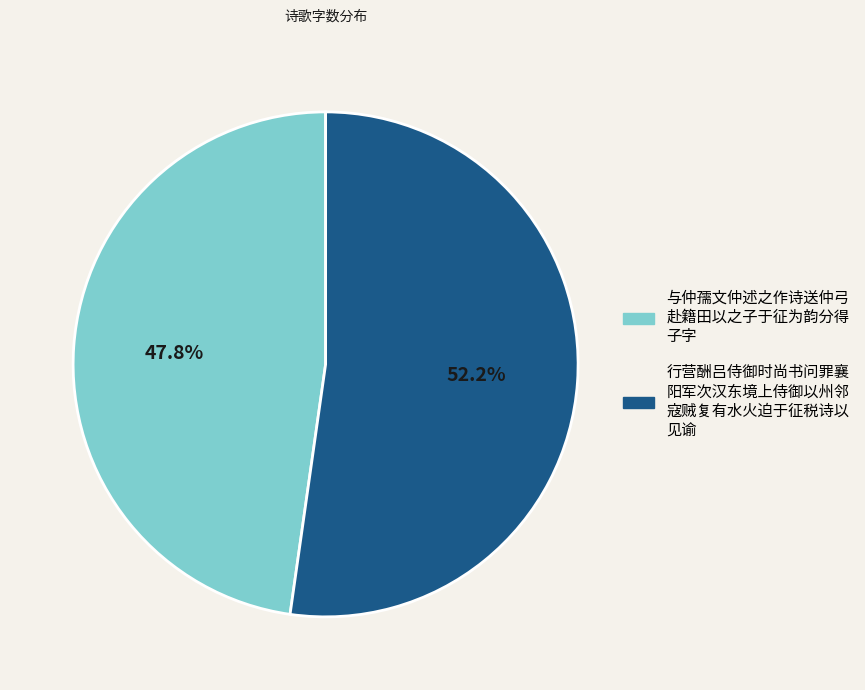

Is there any slice that represents more than half of the pie?

Yes